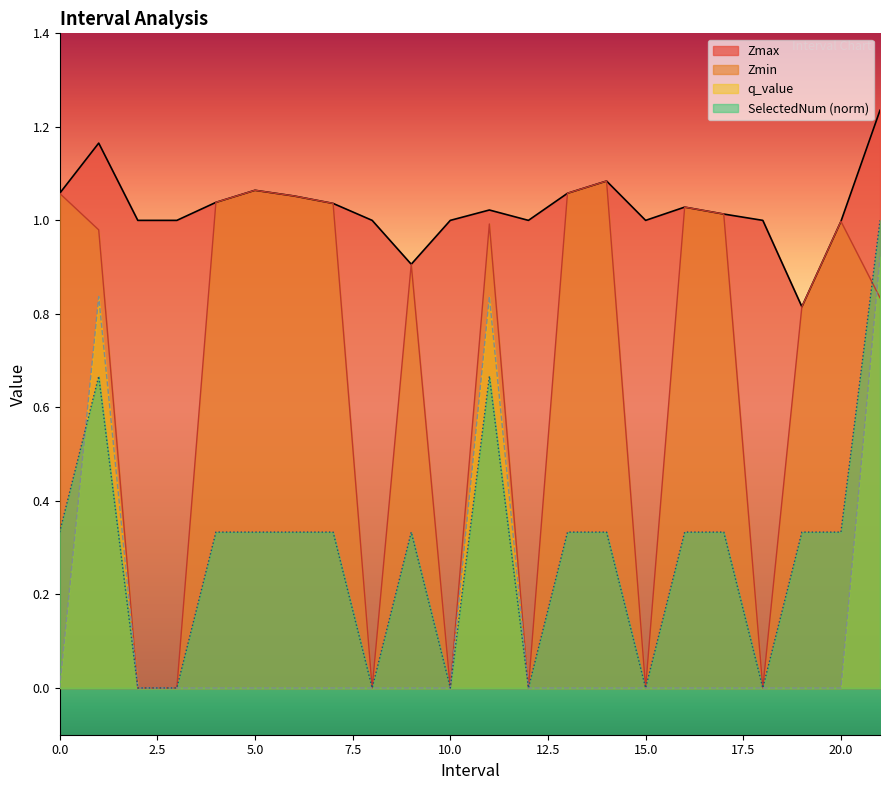

What is the spread (max minus min) of values at 12.0?

1.0